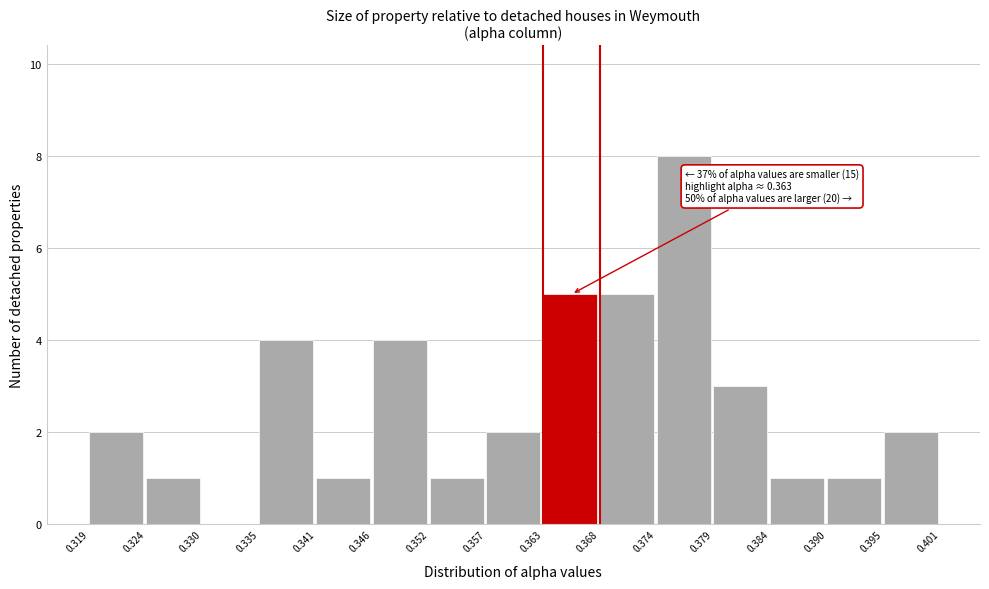

Which range on the x-axis has the tallest bar?

0.374 to 0.379